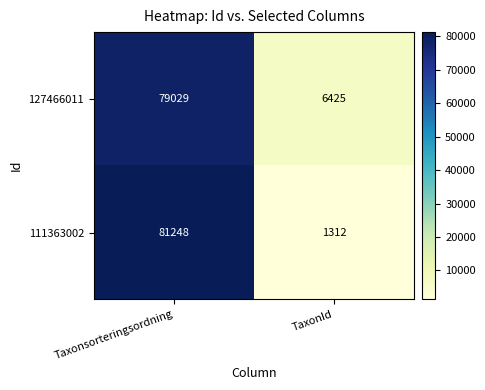

True or false: 127466011 has a value of 79029 at Taxonsorteringsordning.

True